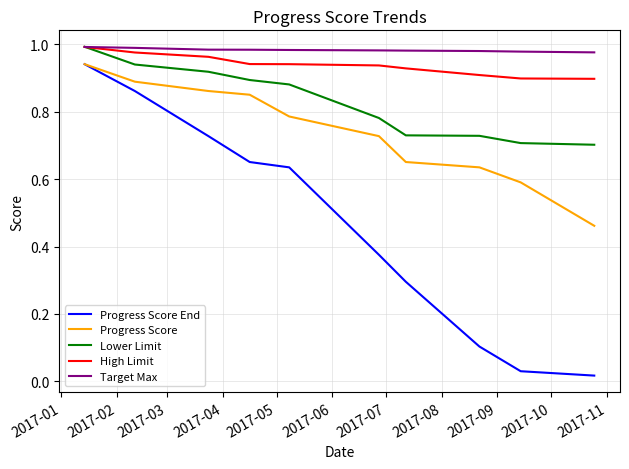

Which series has the largest range (max minus min)?

Progress Score End